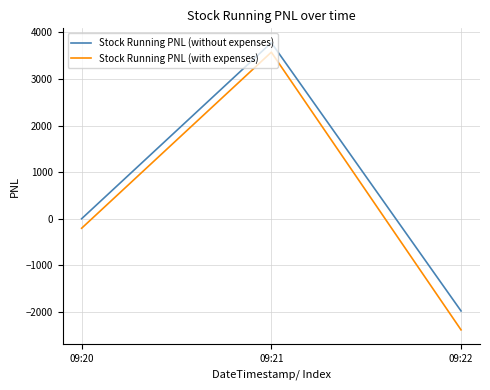

Which category has the highest value in the Stock Running PNL (with expenses) series?

09:21